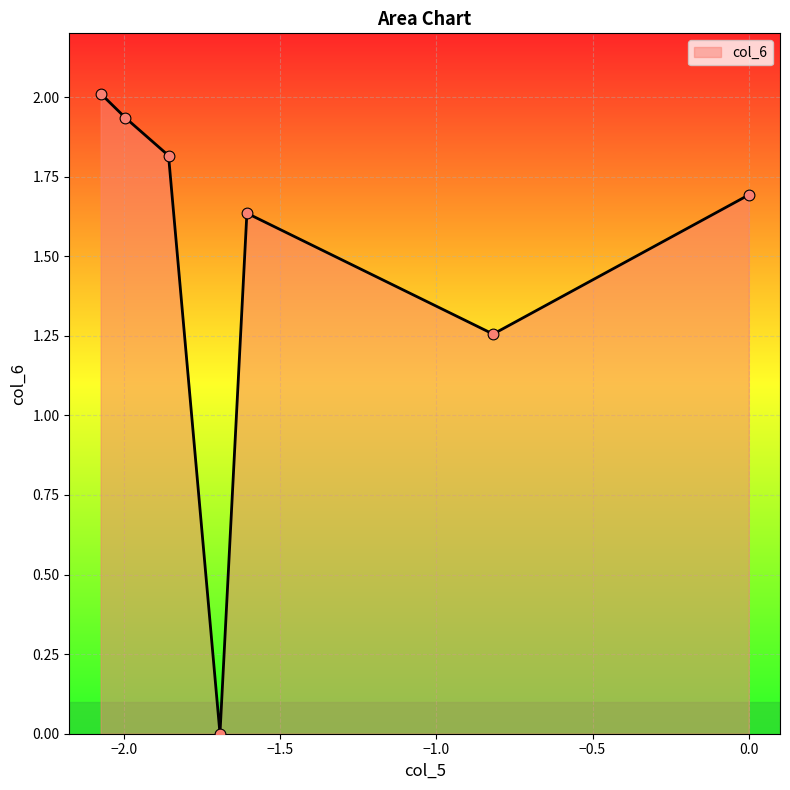

What is the sum of all values?

10.3